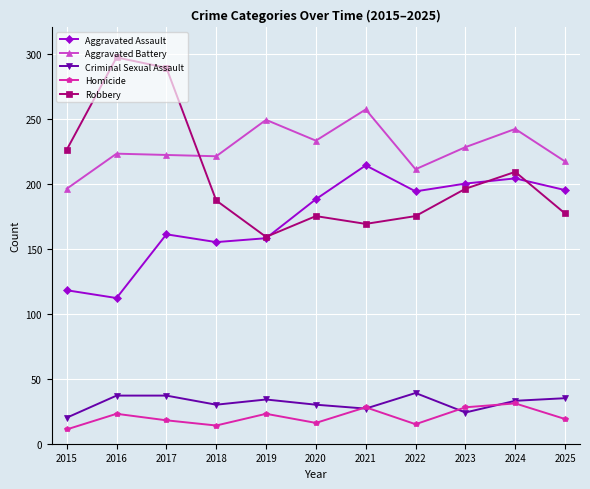

Which category has the highest value in the Aggravated Assault series?

2021